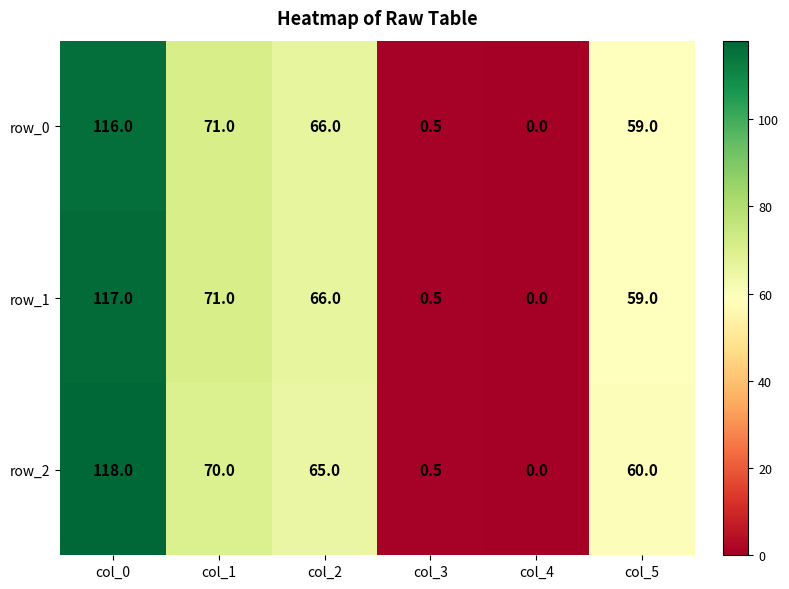

Reading right to left, transcribe all the data shown in this chart.

row_0: col_5=59.0	col_4=0.0	col_3=0.5	col_2=66.0	col_1=71.0	col_0=116.0
row_1: col_5=59.0	col_4=0.0	col_3=0.5	col_2=66.0	col_1=71.0	col_0=117.0
row_2: col_5=60.0	col_4=0.0	col_3=0.5	col_2=65.0	col_1=70.0	col_0=118.0